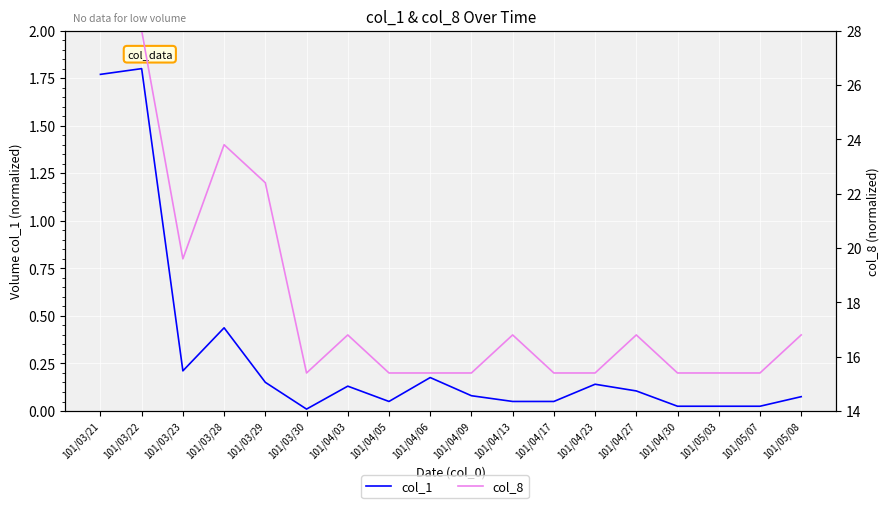

What is the sum of all col_1 values?

5.3